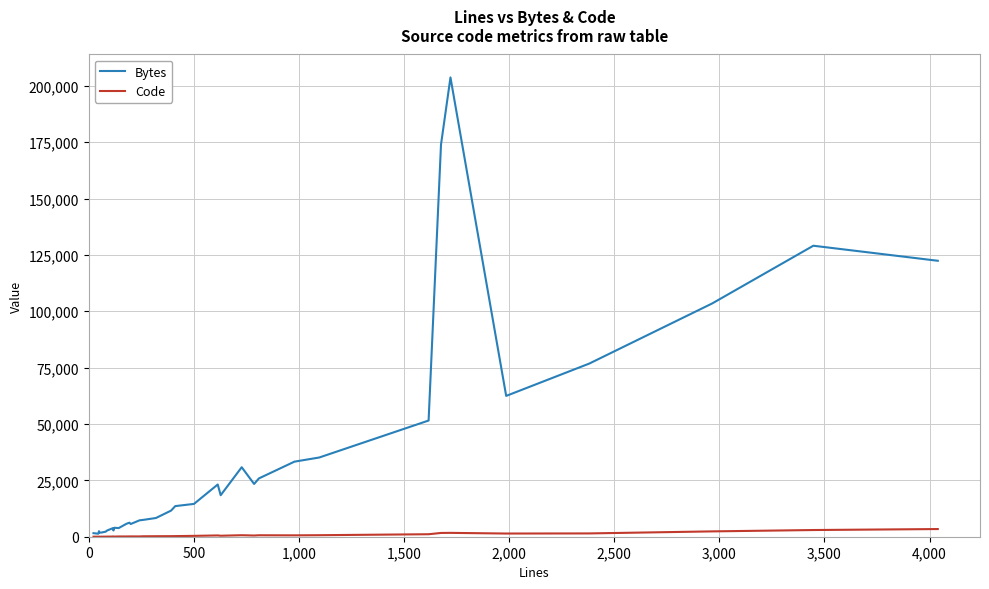

What are all the series names shown in the legend?

Bytes, Code